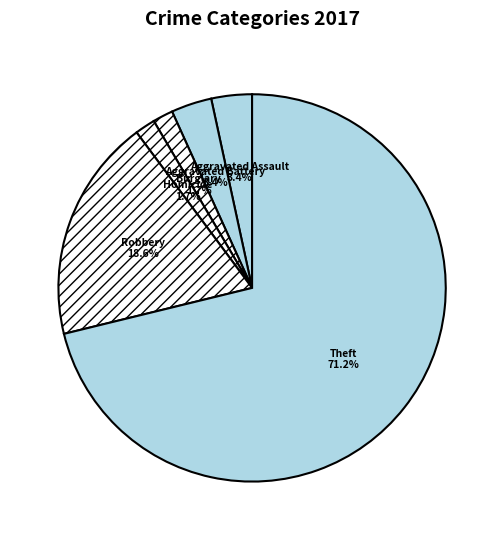

What is the majority slice?

Theft